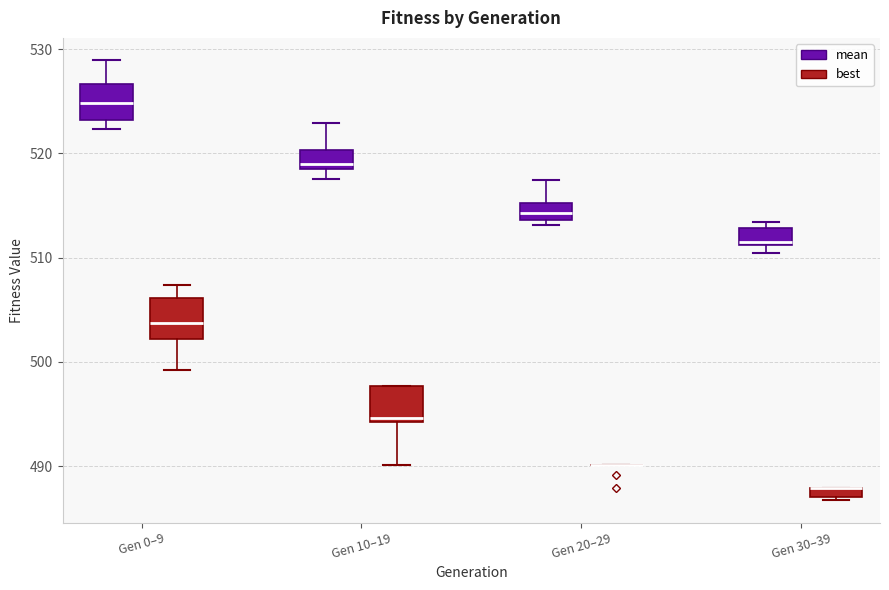

Where does the median line of the box for Gen 30–39 (mean) sit on the y-axis? The values are not printed on the chart, so give them approximately, as read against the axis.

512